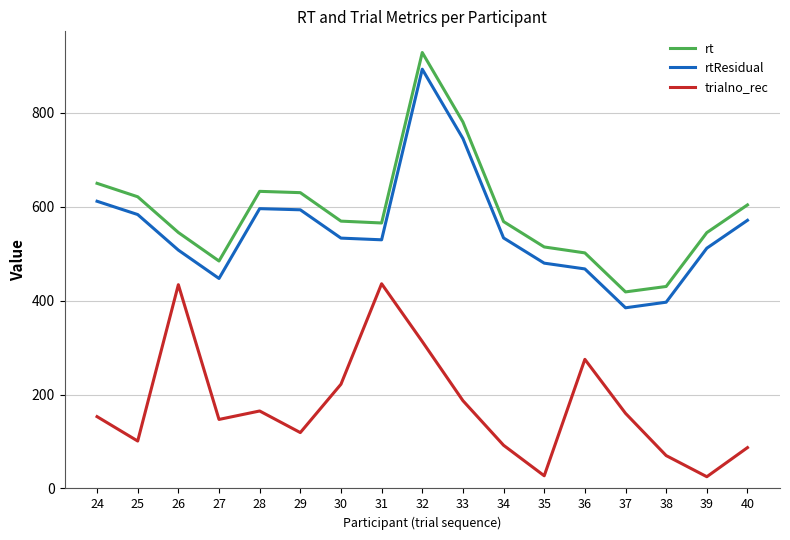

Count the number of data series in this chart.

3